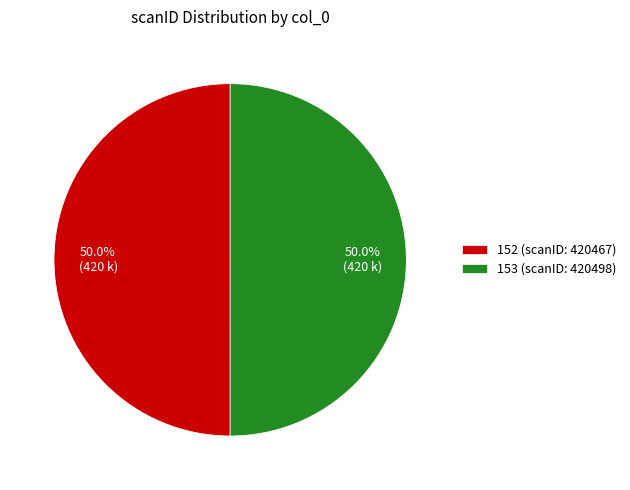

How many segments does this pie chart have?

2